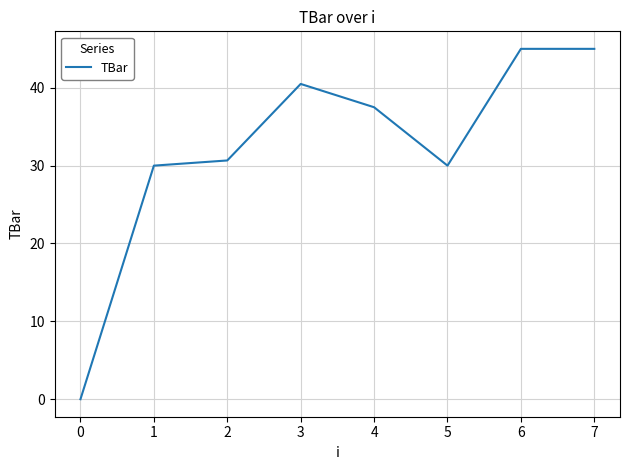

What is the change in value from 1 to 4?

+7.5